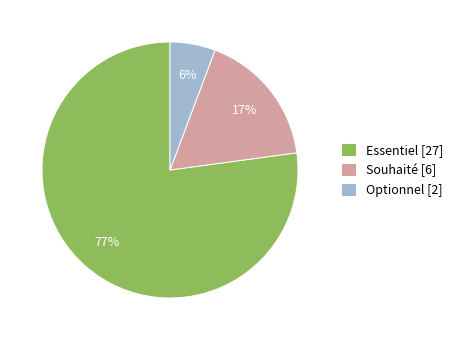

Is the sum of Optionnel and Essentiel greater than half?

Yes